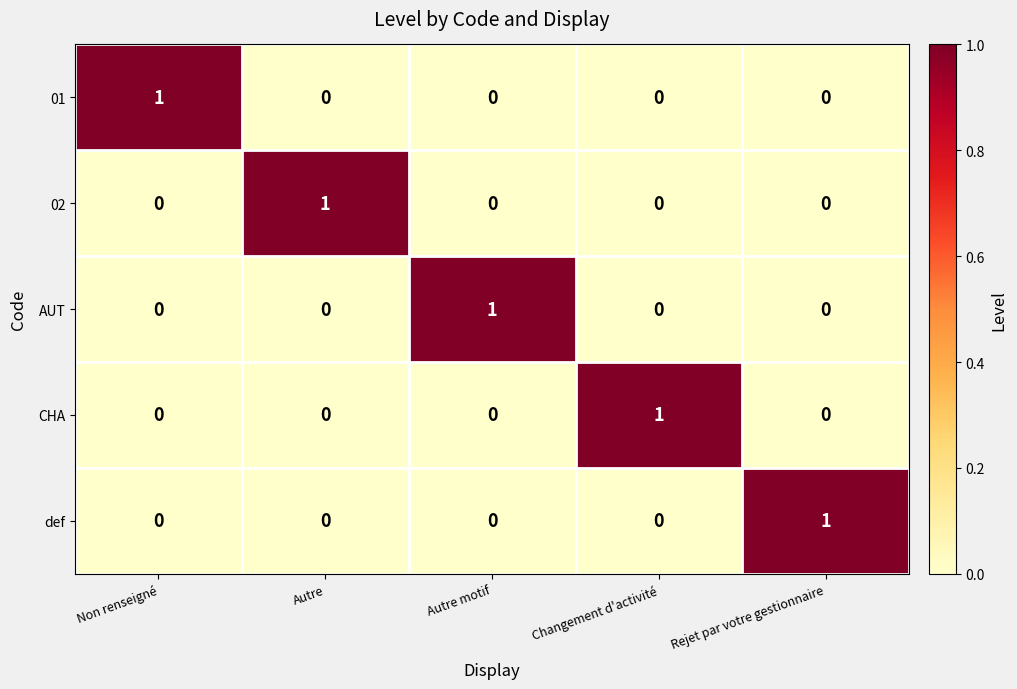

Reading right to left, what are all the values shown in this chart?

01: 0	0	0	0	1
02: 0	0	0	1	0
AUT: 0	0	1	0	0
CHA: 0	1	0	0	0
def: 1	0	0	0	0